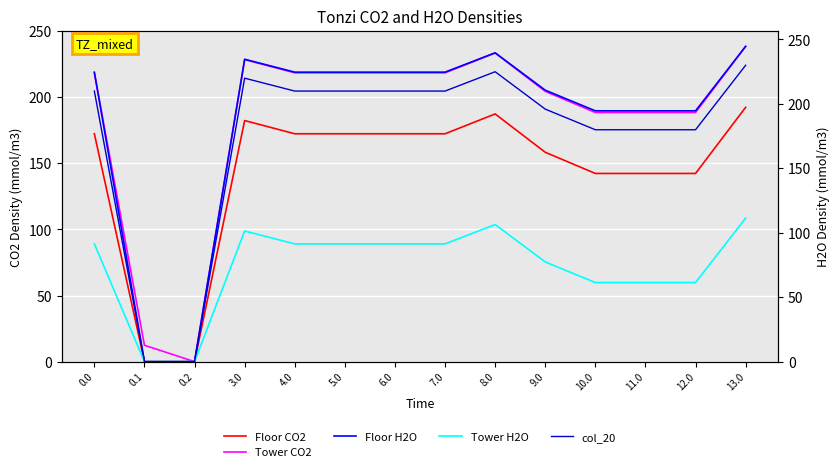

At how many categories does at least one series exceed 68?

12